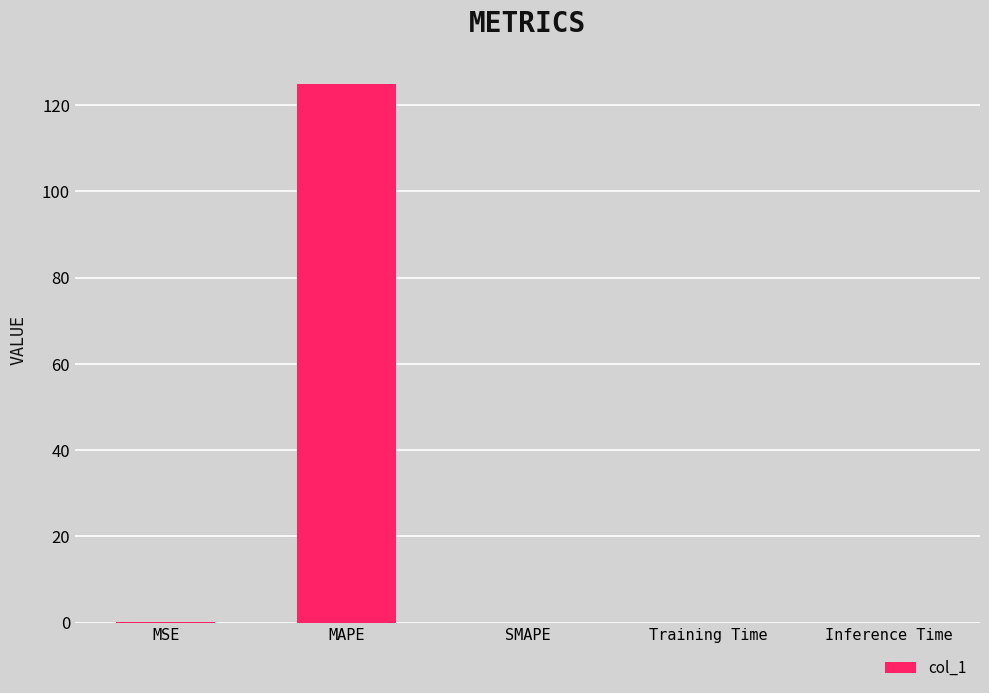

What is the average value?

25.0